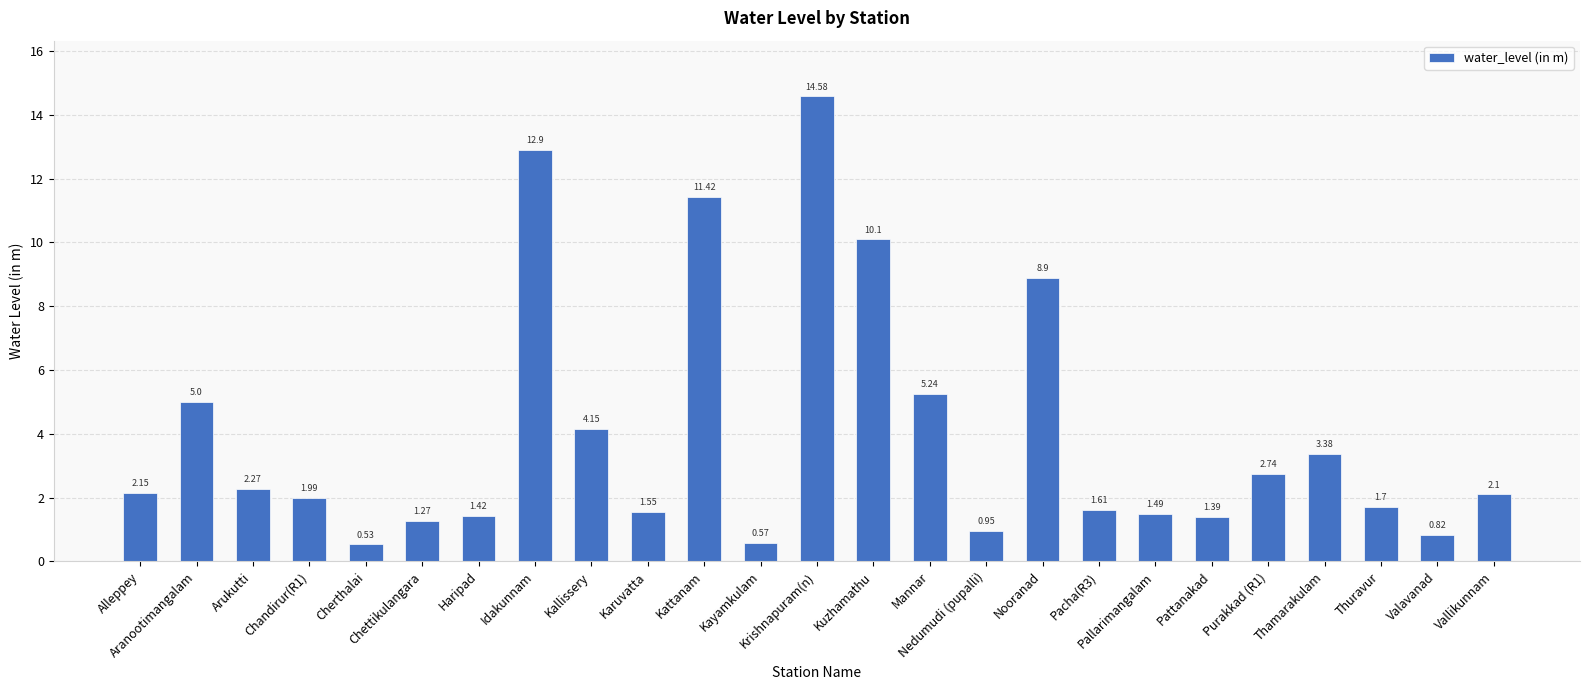

What is the average value?

4.0